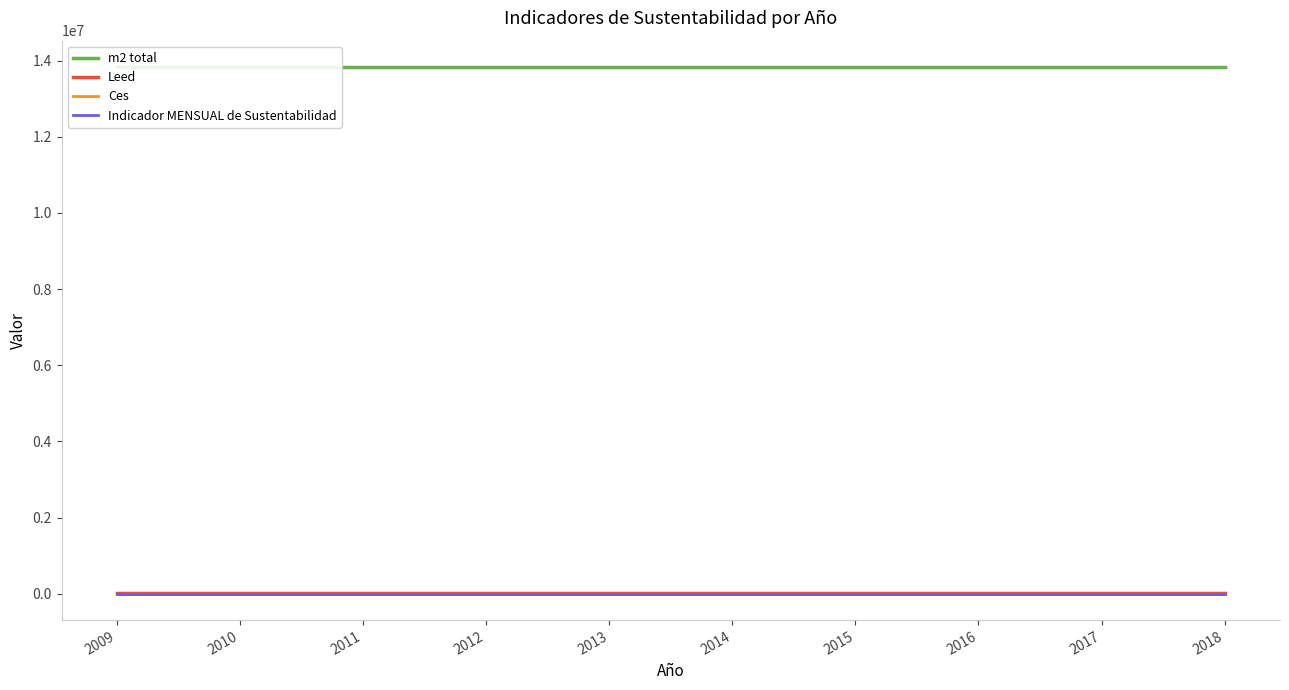

Reading right to left, what are all the values shown in this chart?

m2 total: 2018=13832968.0	2017=13832968.0	2016=13832968.0	2015=13832968.0	2014=13832968.0	2013=13832968.0	2012=13832968.0	2011=13832968.0	2010=13832968.0	2009=13832968.0
Leed: 2018=10280.2	2017=10280.2	2016=10280.2	2015=10280.2	2014=10280.2	2013=10280.2	2012=10280.2	2011=10280.2	2010=10280.2	2009=10280.2
Ces: 2018=0.0	2017=0.0	2016=0.0	2015=0.0	2014=0.0	2013=0.0	2012=0.0	2011=0.0	2010=0.0	2009=0.0
Indicador MENSUAL de Sustentabilidad: 2018=0.0	2017=0.0	2016=0.0	2015=0.0	2014=0.0	2013=0.0	2012=0.0	2011=0.0	2010=0.0	2009=0.0